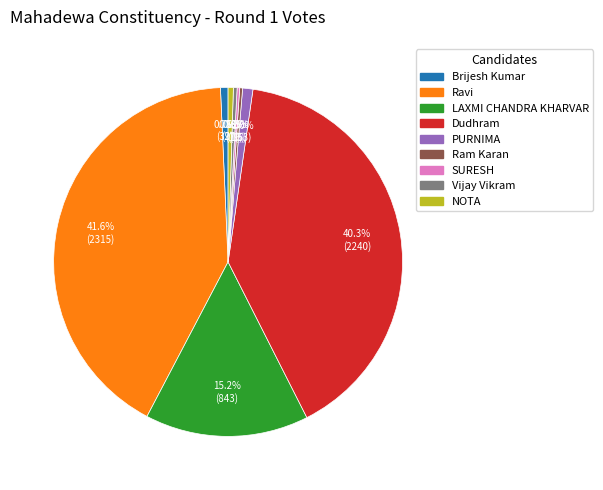

Does any single category account for the majority?

No